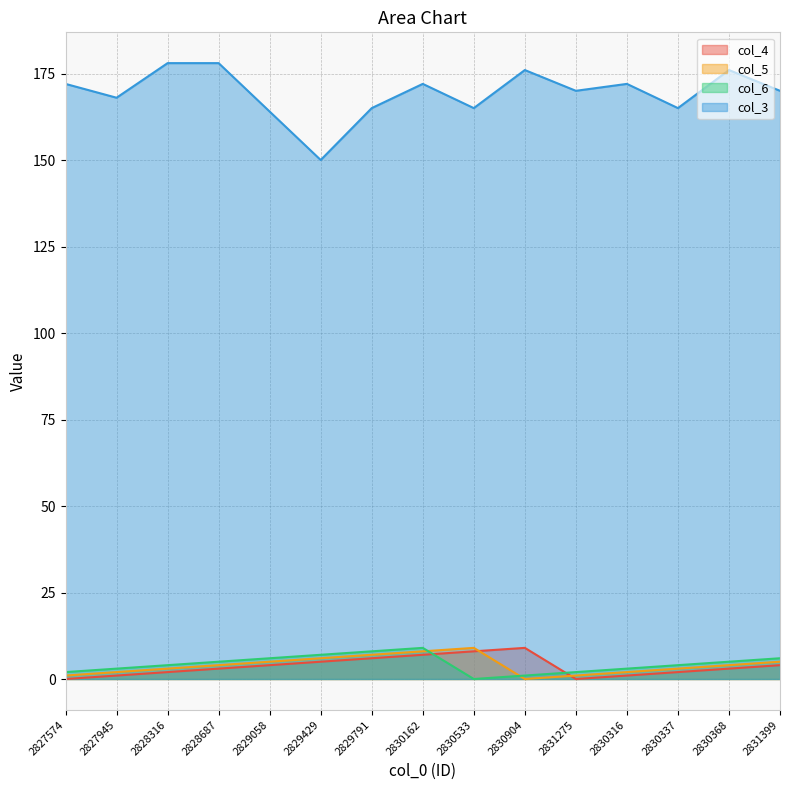

What is the difference between the second highest and second lowest values in the col_5 series?

7